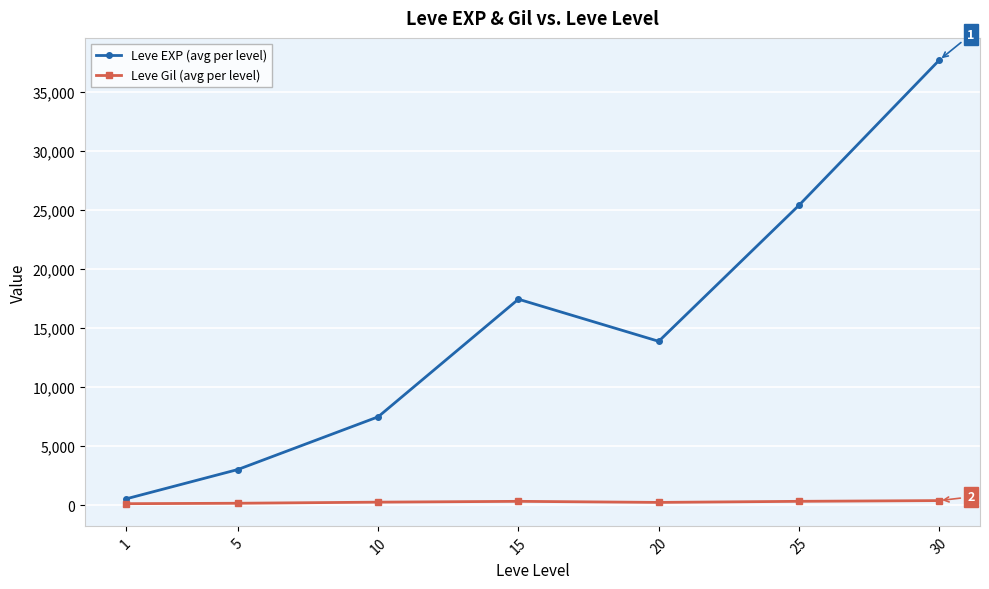

What is the maximum value shown in the chart?

37715.0